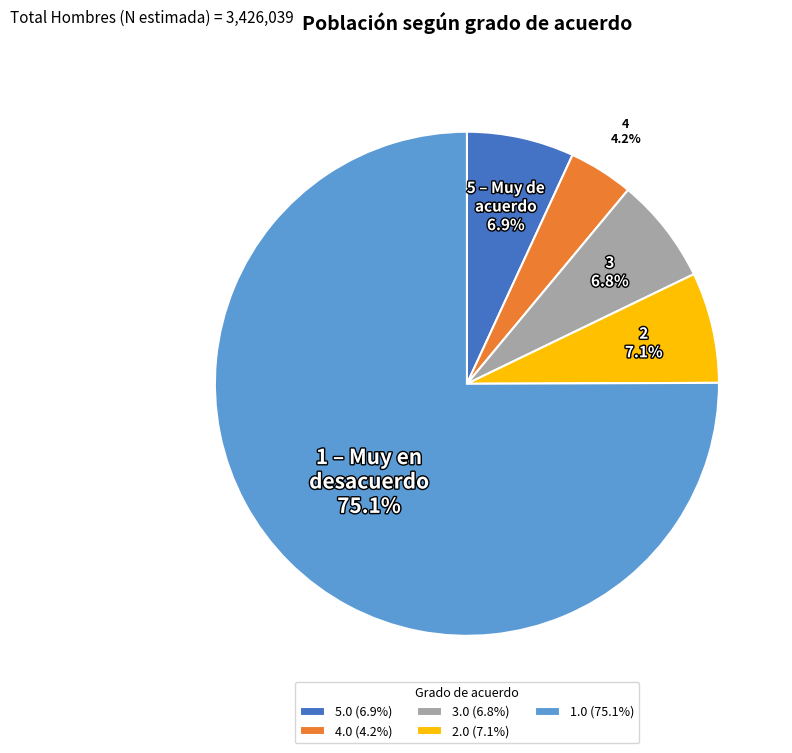

The 5.0 slice represents 16% of the pie. True or false?

False